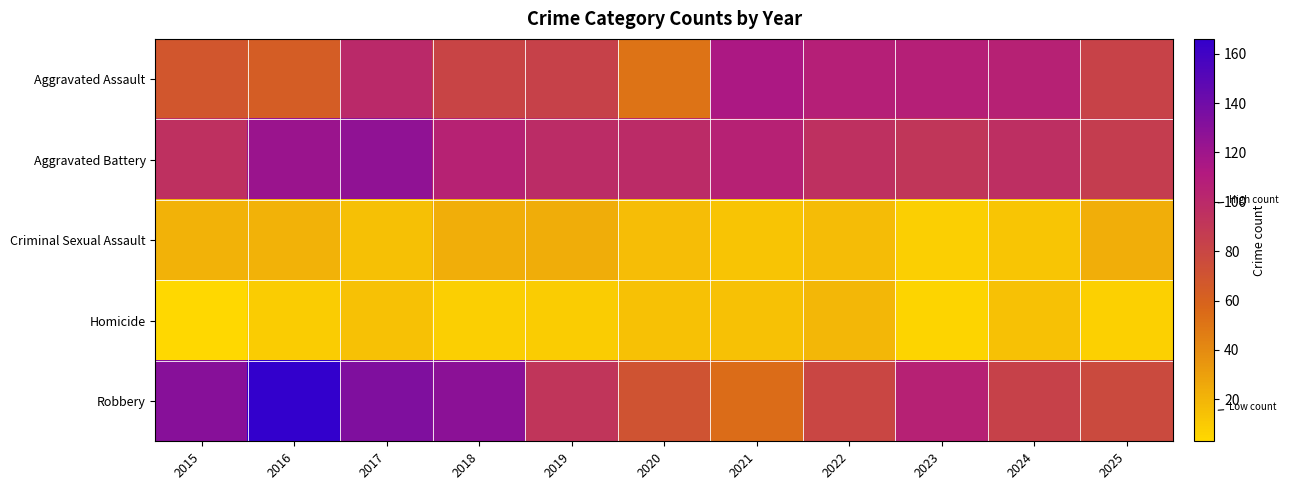

Reading left to right, list all the values displayed in this chart.

Aggravated Assault: 2015=68	2016=64	2017=100	2018=81	2019=83	2020=51	2021=114	2022=107	2023=107	2024=106	2025=82
Aggravated Battery: 2015=95	2016=122	2017=126	2018=105	2019=98	2020=99	2021=106	2022=95	2023=91	2024=96	2025=86
Criminal Sexual Assault: 2015=21	2016=21	2017=15	2018=23	2019=24	2020=16	2021=13	2022=17	2023=8	2024=12	2025=23
Homicide: 2015=3	2016=9	2017=14	2018=8	2019=9	2020=14	2021=14	2022=19	2023=5	2024=14	2025=7
Robbery: 2015=130	2016=166	2017=133	2018=128	2019=92	2020=71	2021=54	2022=80	2023=106	2024=83	2025=77